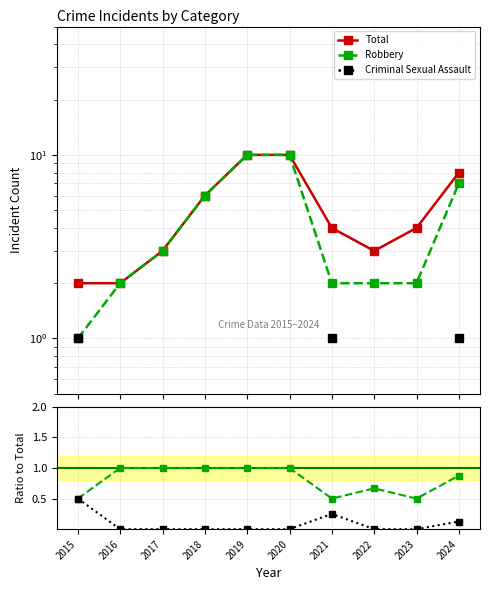

Where does the Total series first go above 4?

2018